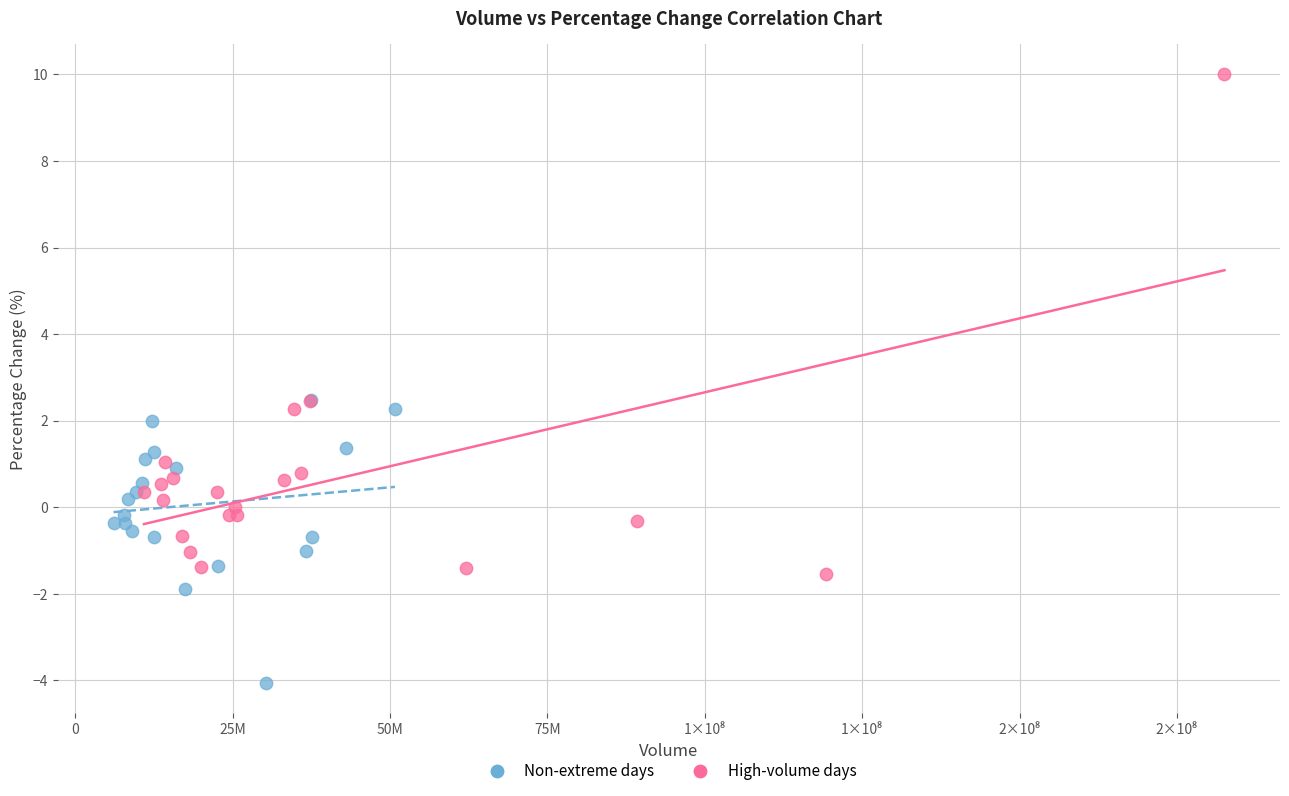

What are all the series names shown in the legend?

Non-extreme days, High-volume days